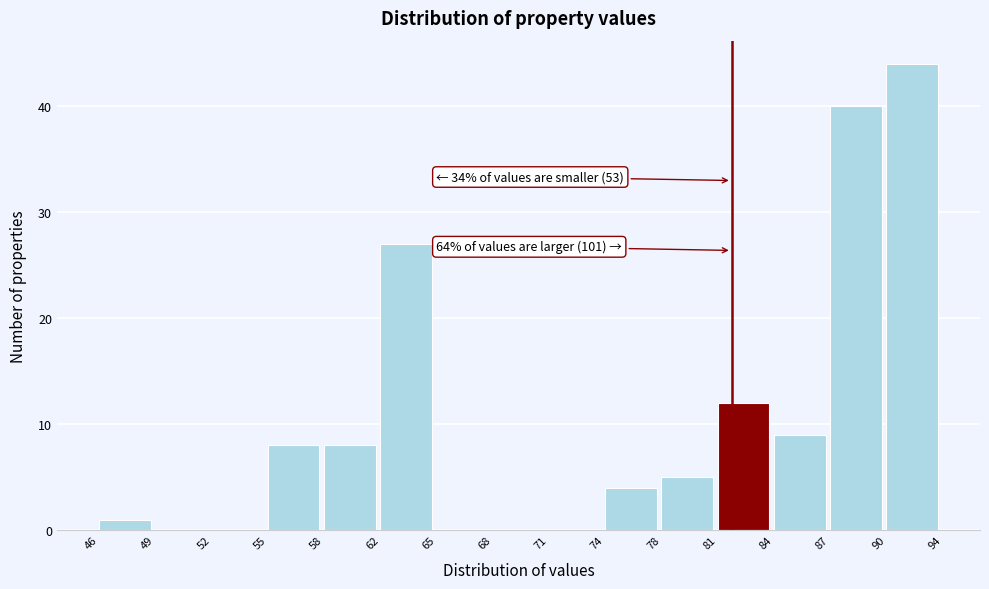

Reading left to right, what are all the values shown in this chart?

46=1	49=0	52=0	55=8	58=8	62=27	65=0	68=0	71=0	74=4	78=5	81=12	84=9	87=40	90=44